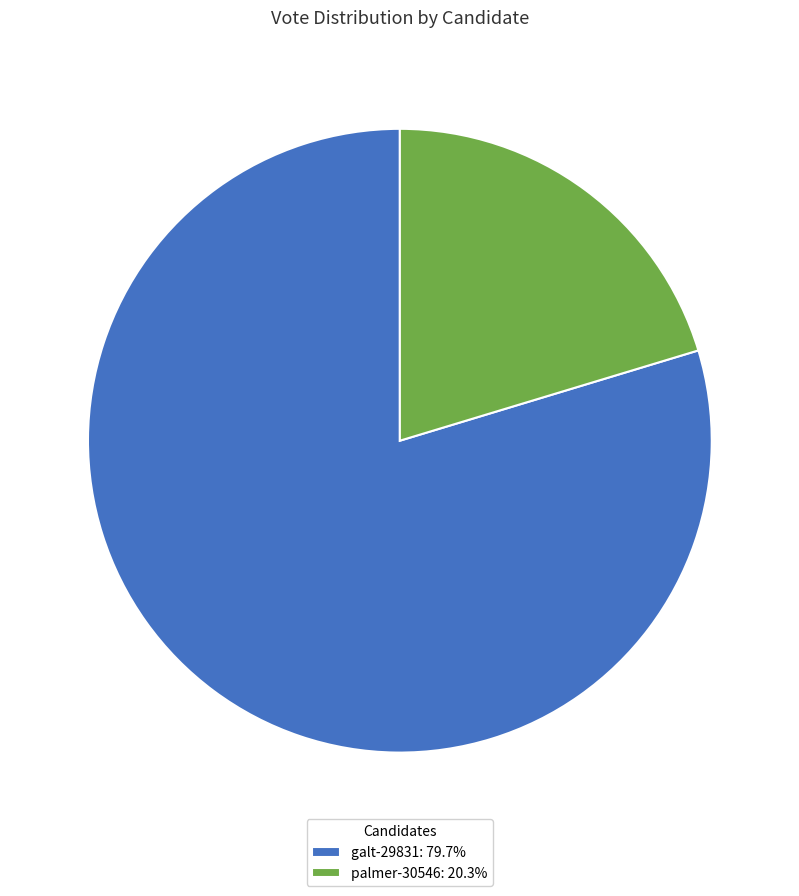

How many slices are in this pie chart?

2